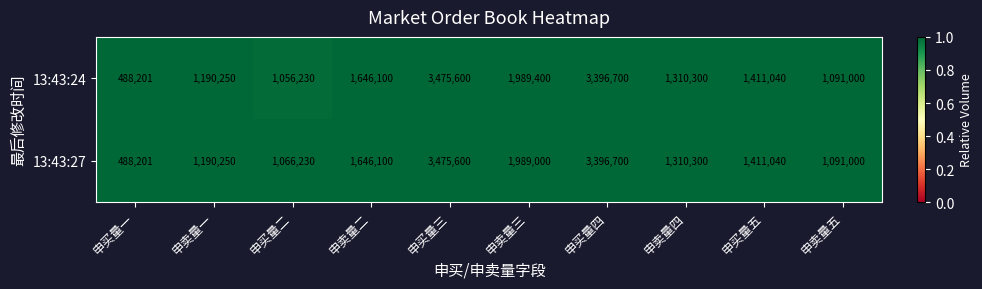

How many distinct data groups are displayed?

2